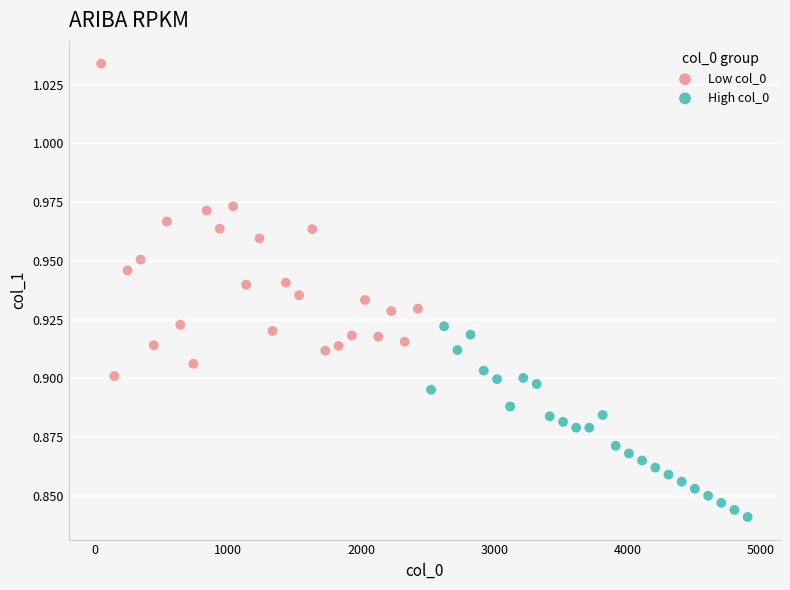

What are all the series names shown in the legend?

Low col_0, High col_0